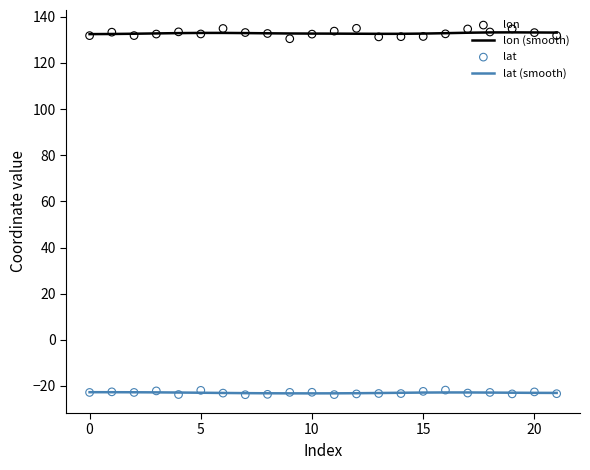

At how many categories does at least one series exceed 111?

22